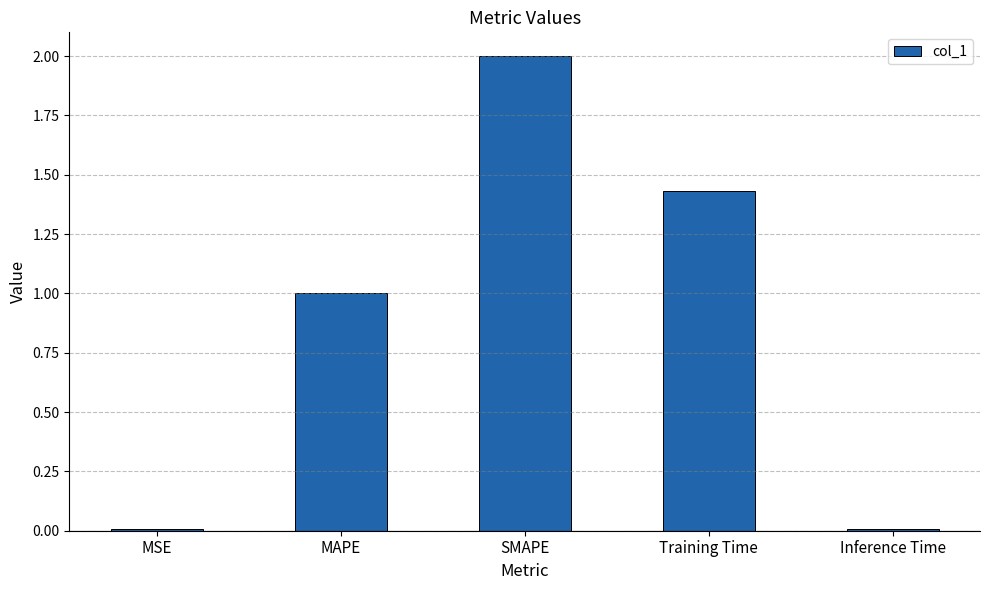

Count the number of categories in the chart.

5